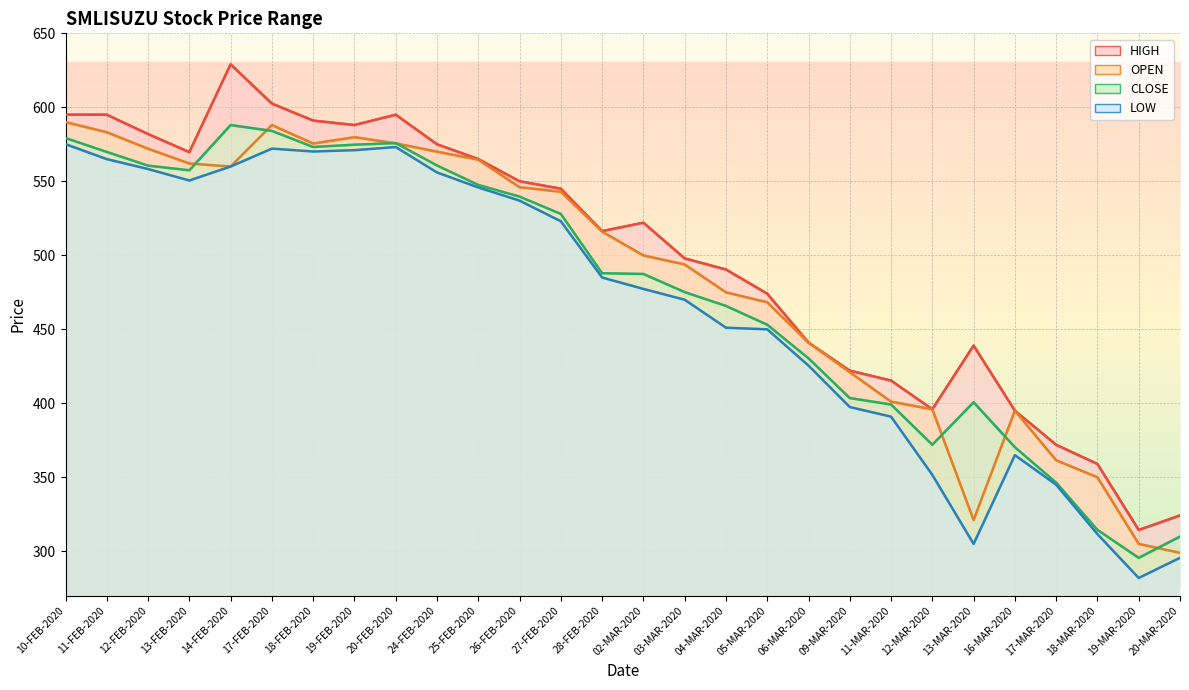

Reading left to right, transcribe all the data shown in this chart.

HIGH line: 595.0	595.0	581.9	569.7	629.0	602.5	591.0	588.0	595.0	575.0	565.0	550.0	545.0	516.4	522.0	497.9	490.4	474.1	441.0	422.1	415.4	395.9	439.0	395.0	371.9	359.0	314.4	324.2
OPEN line: 590.0	583.1	572.0	562.0	560.0	588.0	575.5	579.8	575.6	570.0	564.6	546.0	543.0	516.0	499.9	493.8	475.0	468.2	441.0	421.0	401.1	395.9	321.1	395.0	361.5	350.0	305.0	299.0
CLOSE line: 579.2	569.9	560.6	557.5	588.0	584.0	573.2	574.8	575.9	560.7	547.5	539.6	528.0	487.9	487.4	475.1	465.8	453.1	430.4	403.6	399.2	372.0	400.7	370.4	346.4	314.5	295.6	309.9
LOW line: 575.1	565.0	558.3	550.5	560.0	572.1	570.1	571.0	573.1	556.0	545.9	537.0	523.0	485.0	477.3	470.0	451.1	450.0	425.5	397.5	391.0	351.6	305.0	365.0	345.0	311.6	282.0	295.6